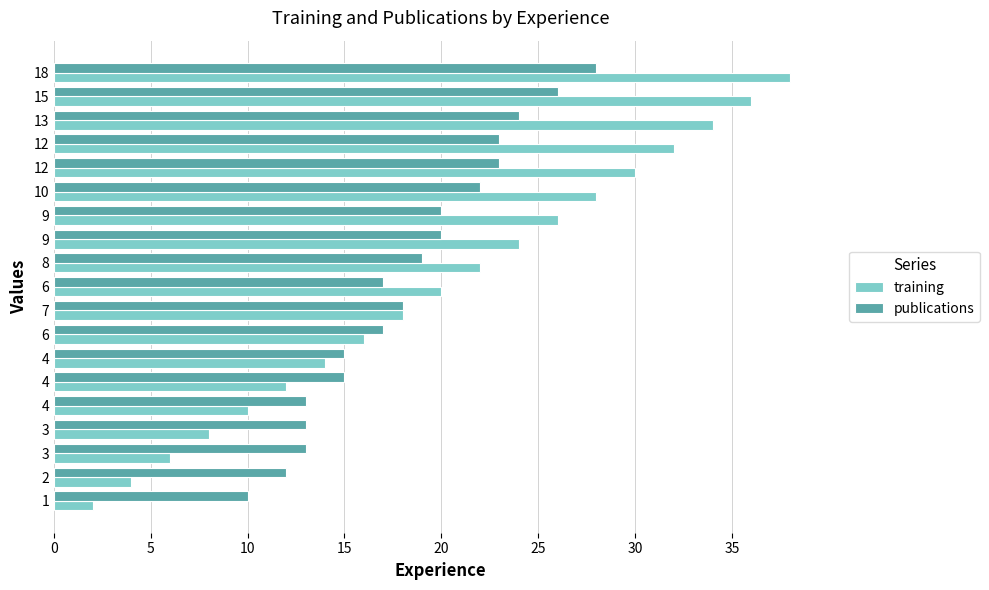

How many distinct data groups are displayed?

2